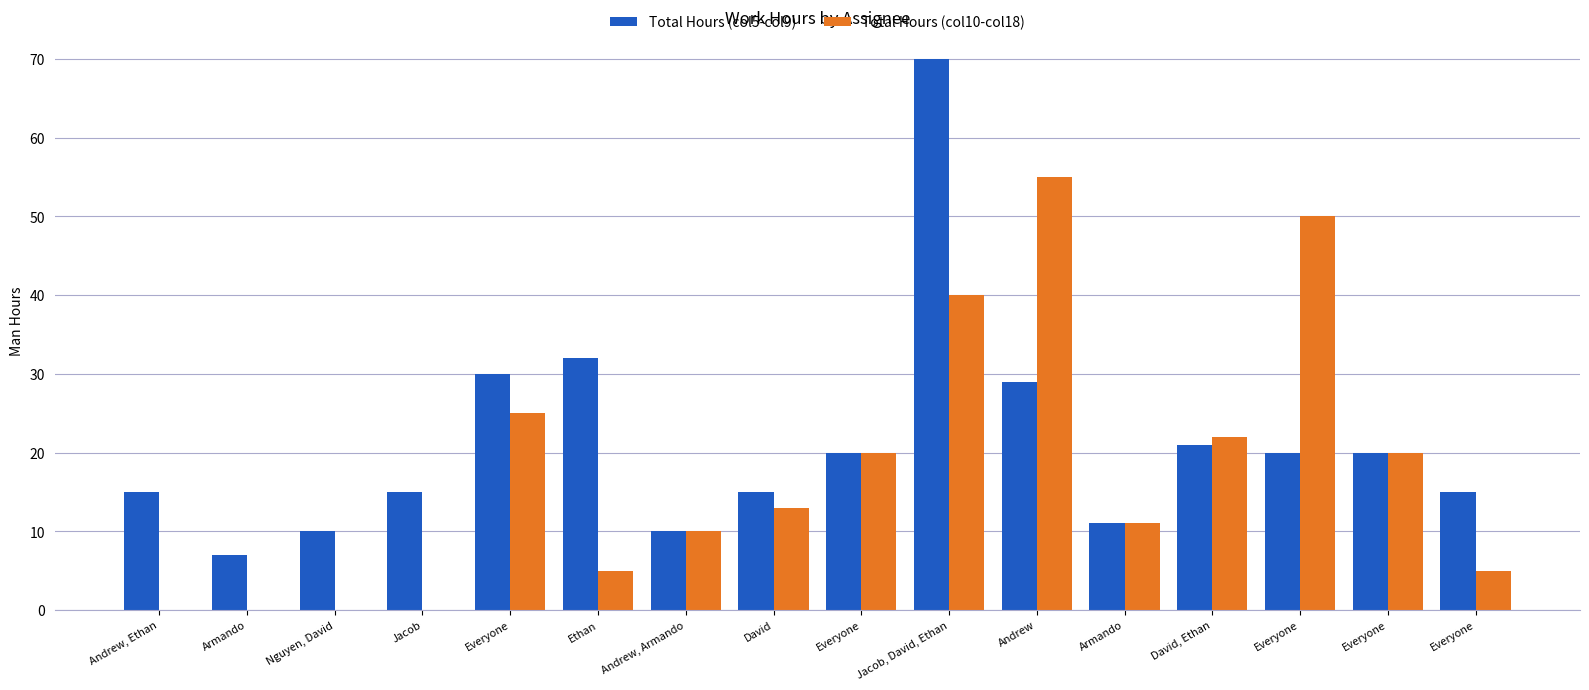

Which series has the widest spread of values?

Total Hours (col5-col9)